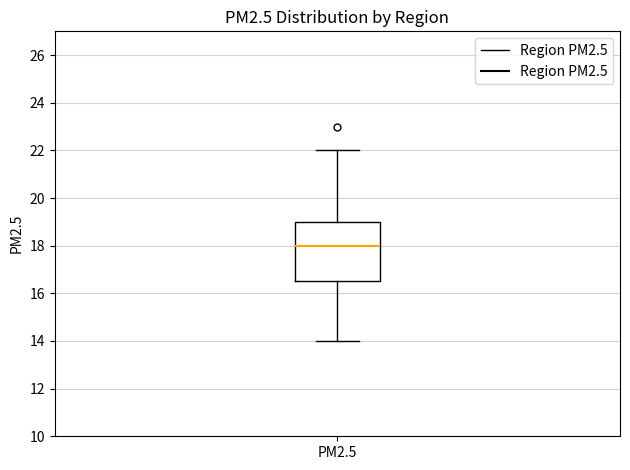

Read this box plot against the y-axis: the position of the median line, the range covered by the box, and the ends of both whiskers. The values are not printed on the chart, so give them approximately, as read against the axis.

median 18.0, box 16.6 to 19.0, whiskers 14.0 to 22.0